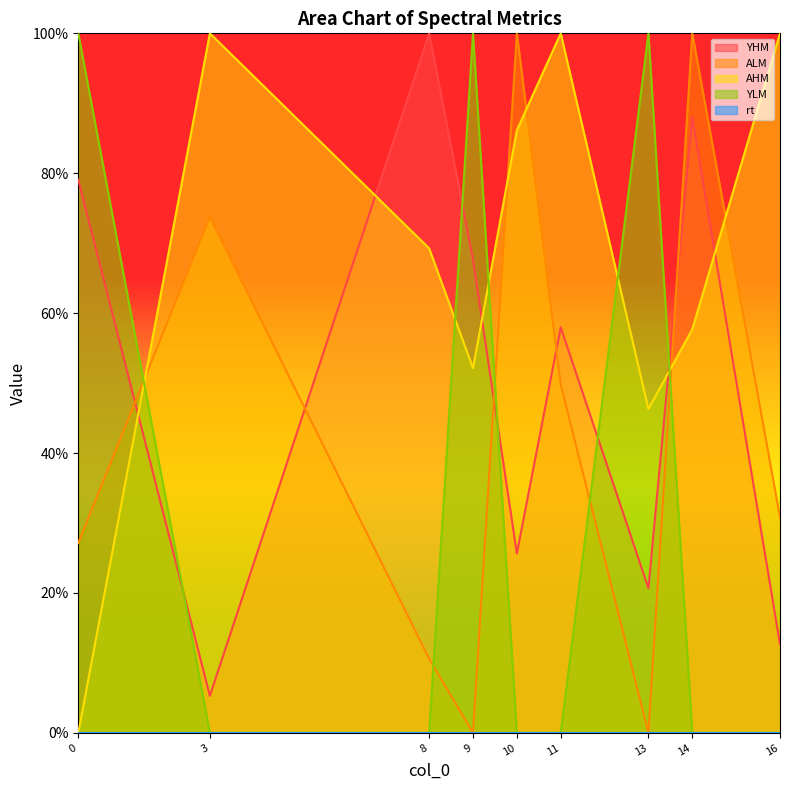

Where is the first local maximum for AHM?

3